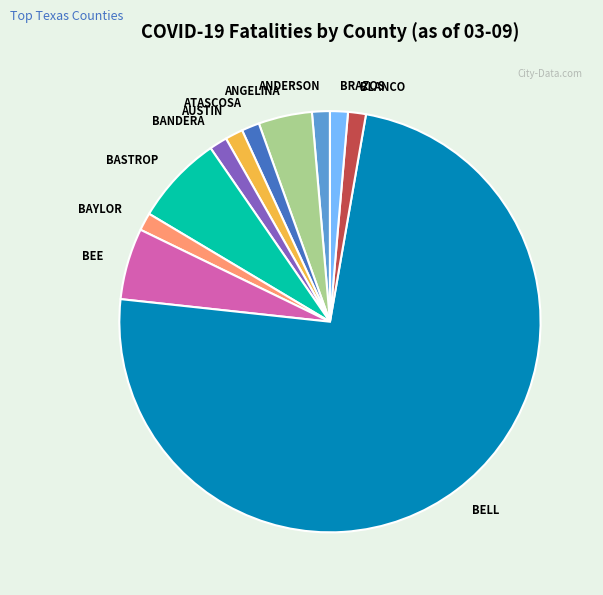

How many segments does this pie chart have?

11